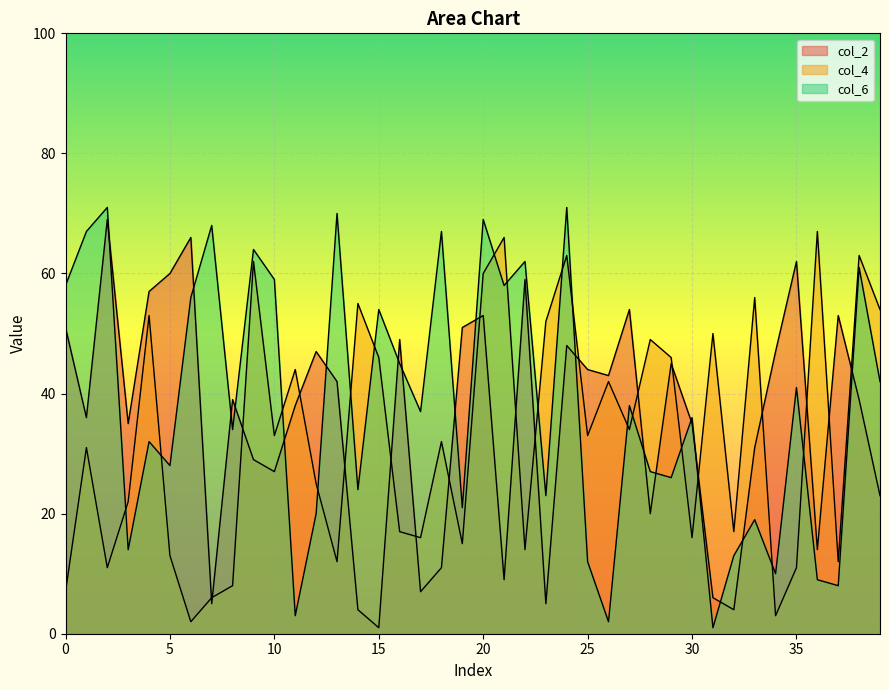

Does the chart display data point markers on the line(s)?

No